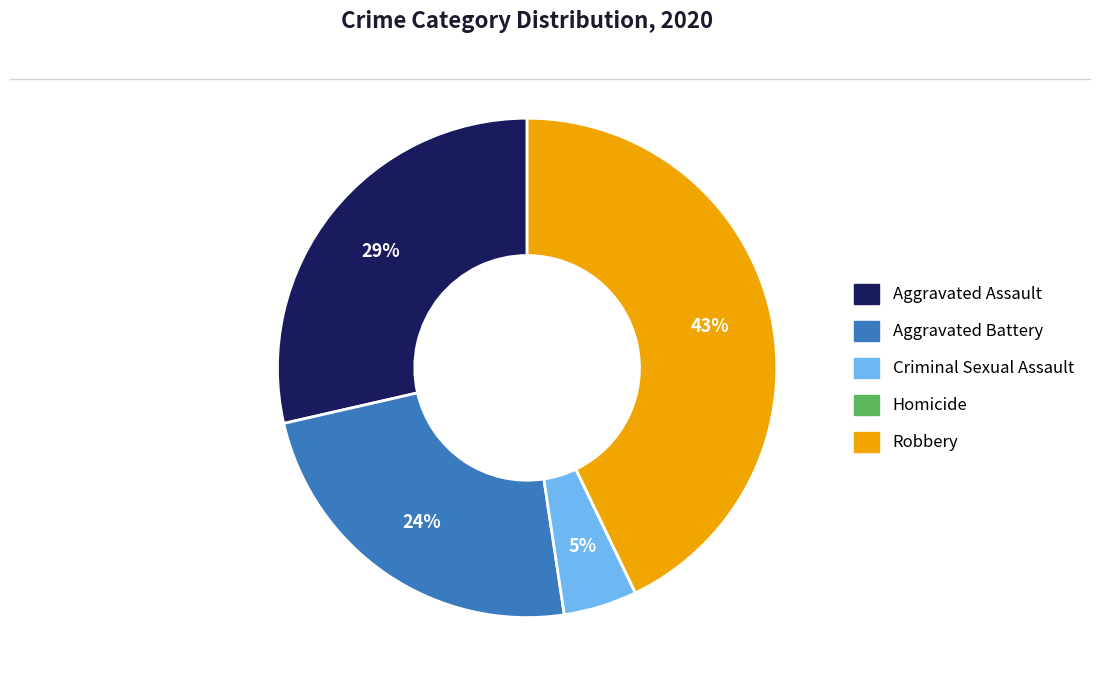

Is there any slice that represents more than half of the pie?

No